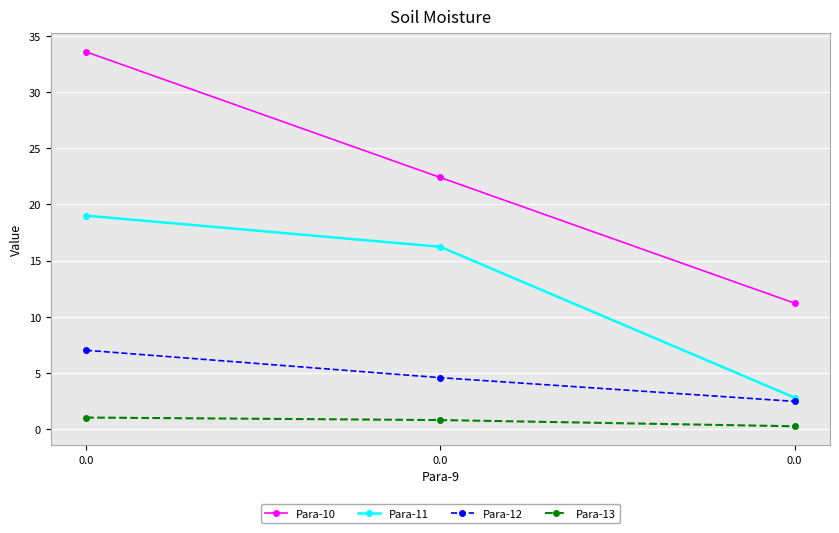

How many lines are shown in the chart?

4